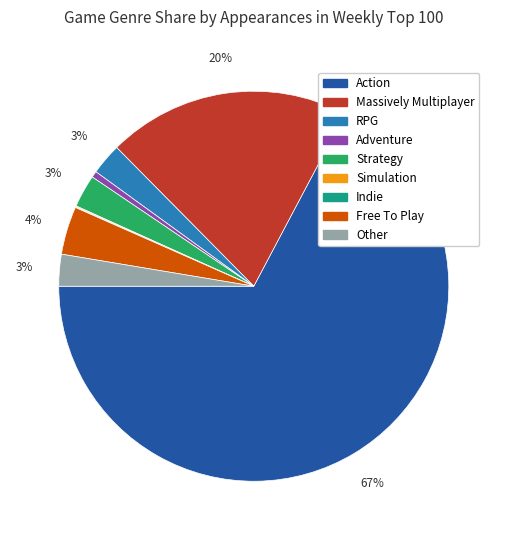

Does any single category account for the majority?

Yes